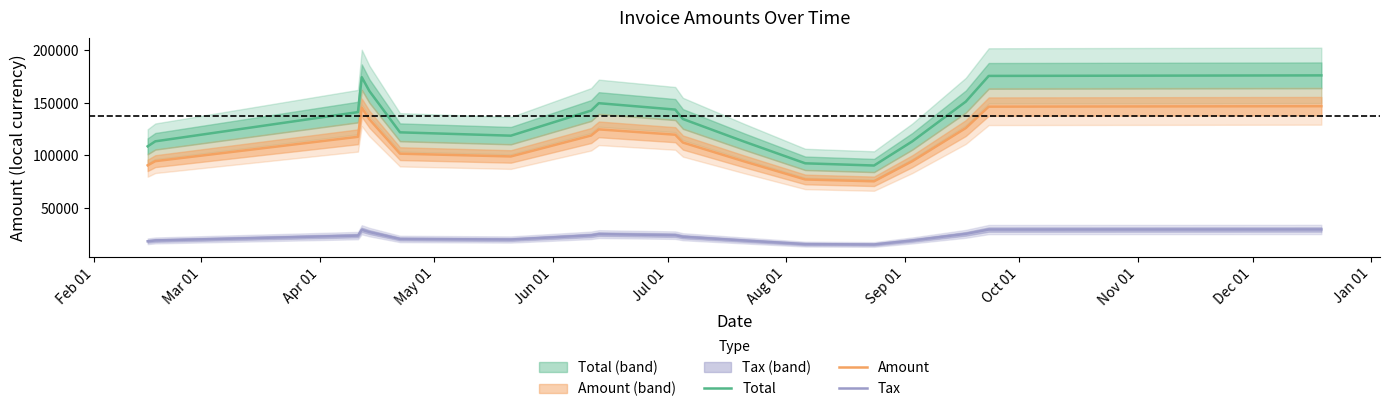

How many categories are shown in the chart?

18